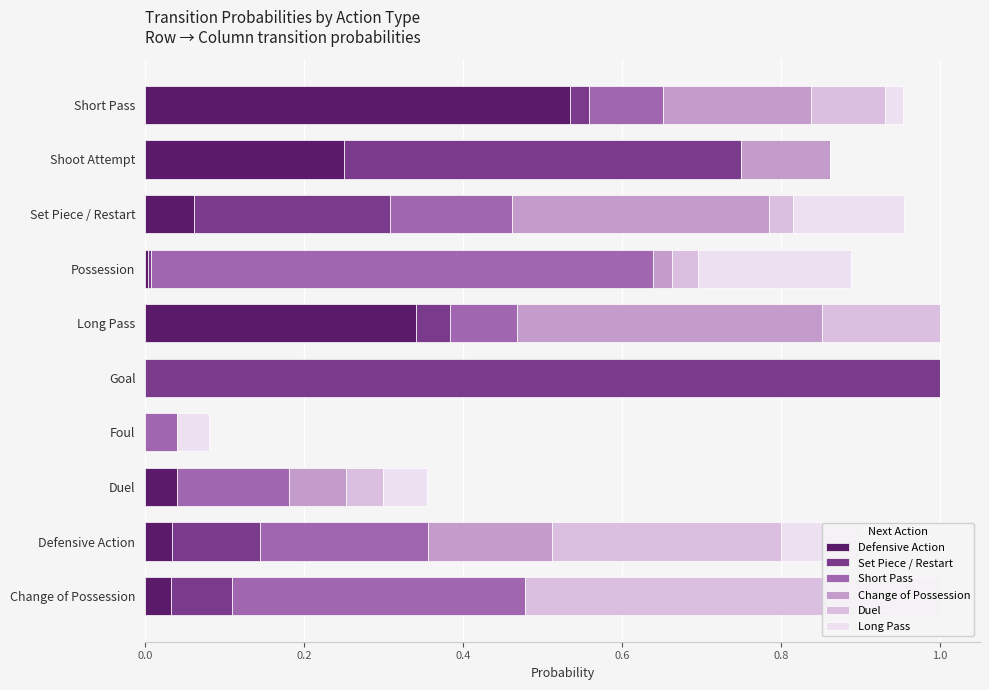

How many categories are shown in the chart?

10